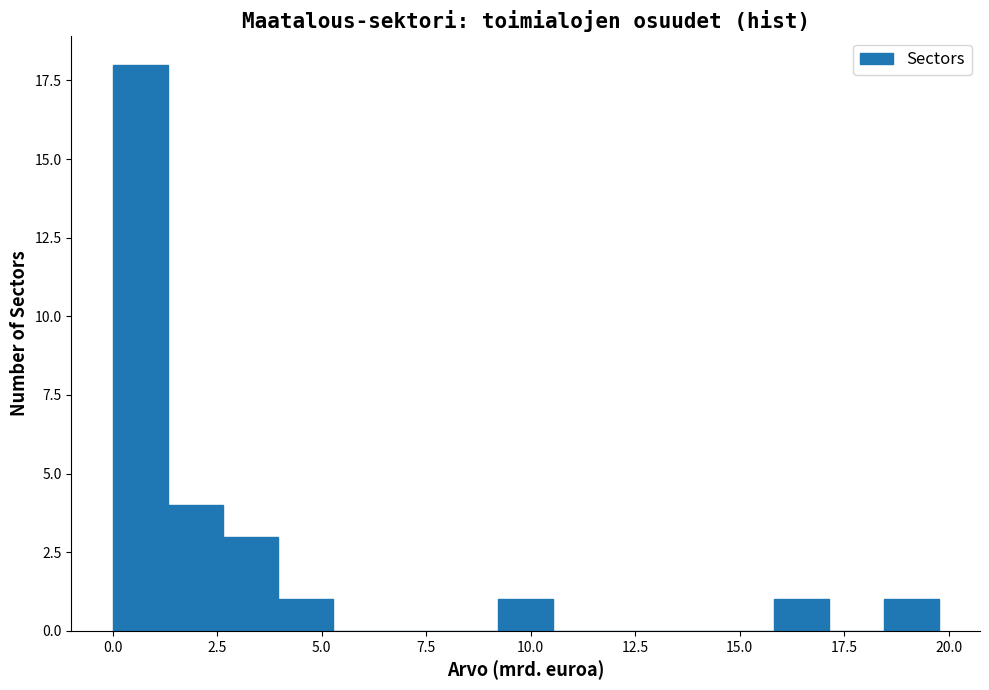

Around what value on the x-axis is the tallest bar? Give the approximate position of its centre, as read against the axis.

0.5